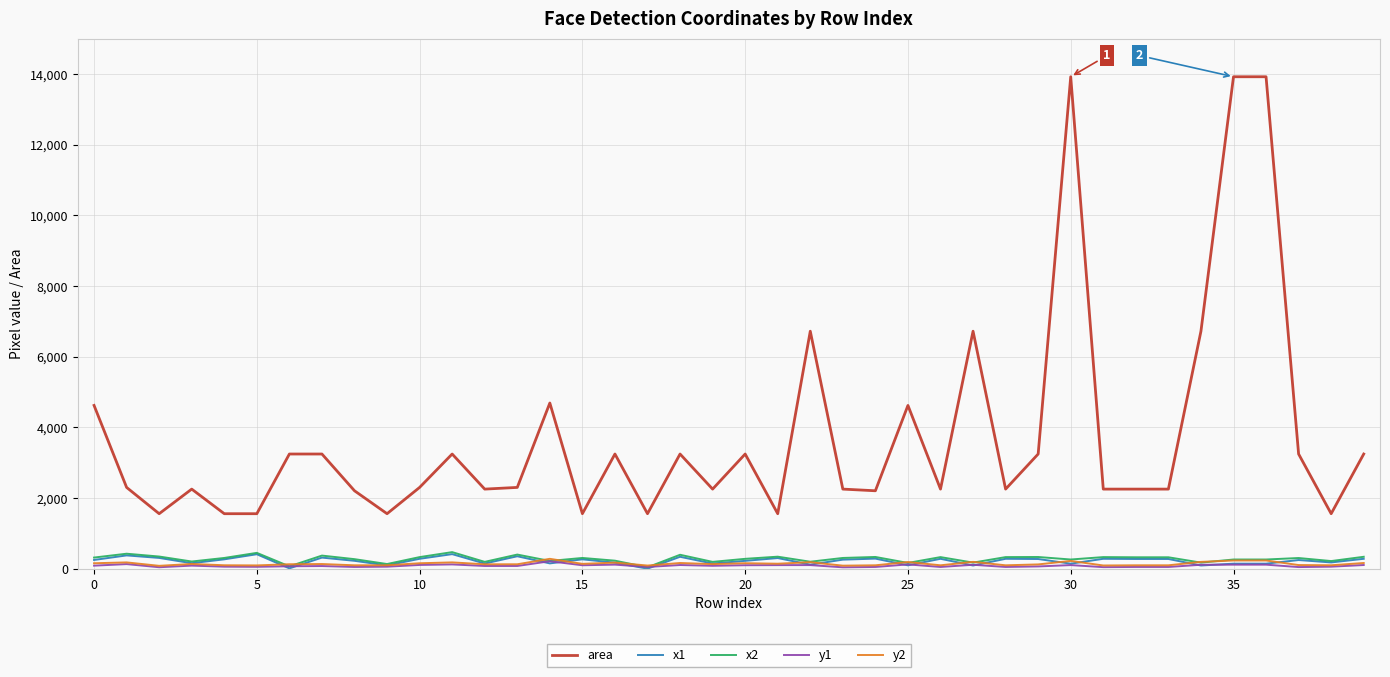

Which series has the largest total across all categories?

area